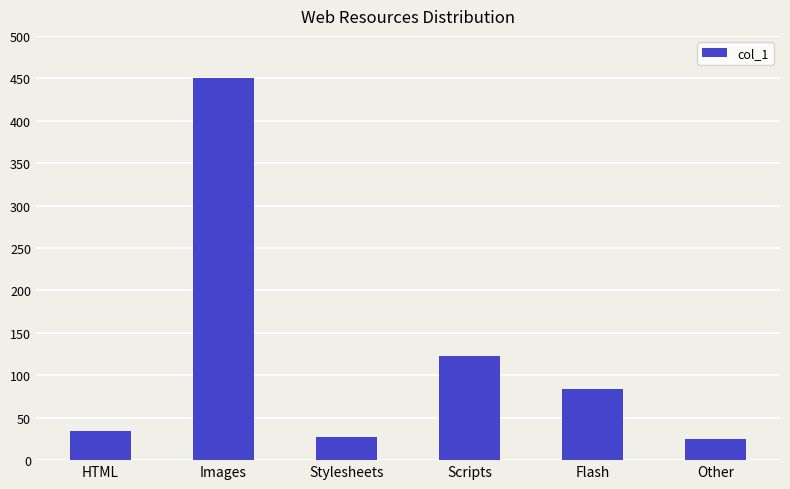

What is the change in value from HTML to Flash?

+50